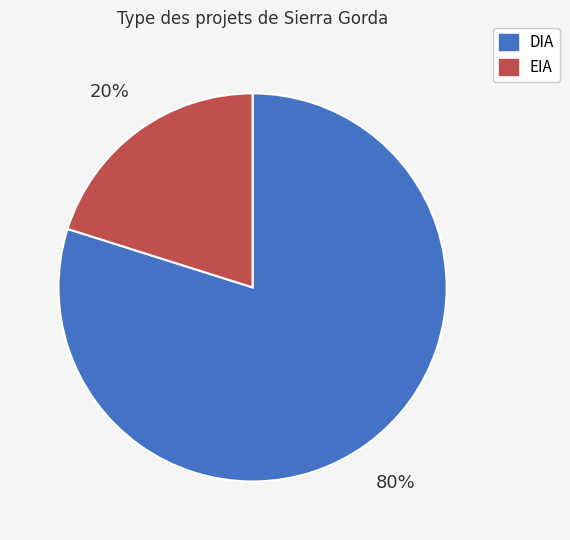

Does any single category account for the majority?

Yes